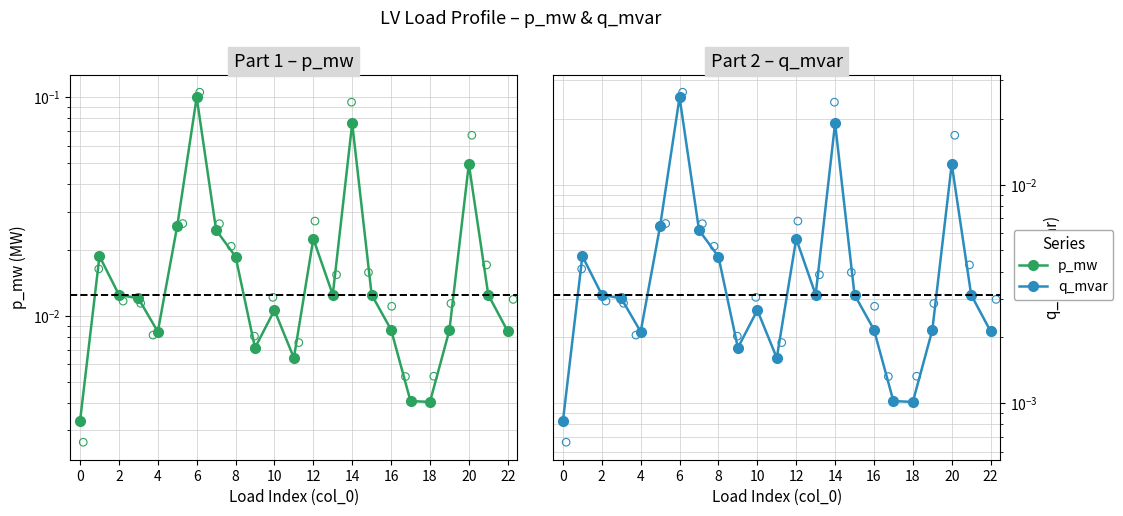

At how many categories does at least one series exceed 0?

23